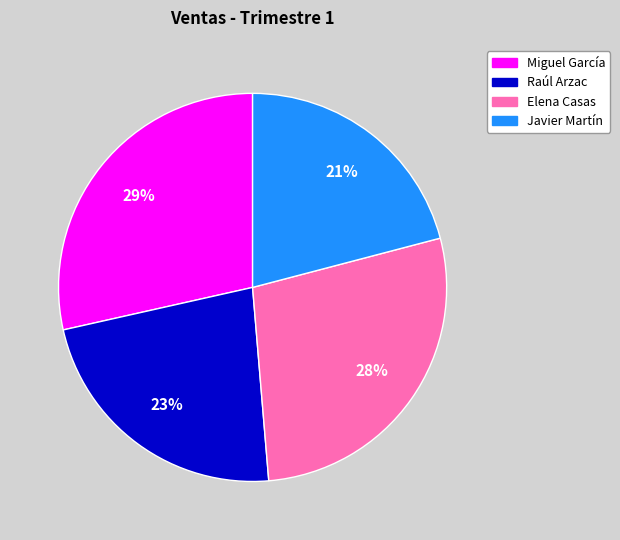

To the nearest percent, what is the combined percentage of Miguel García and Elena Casas?

56%